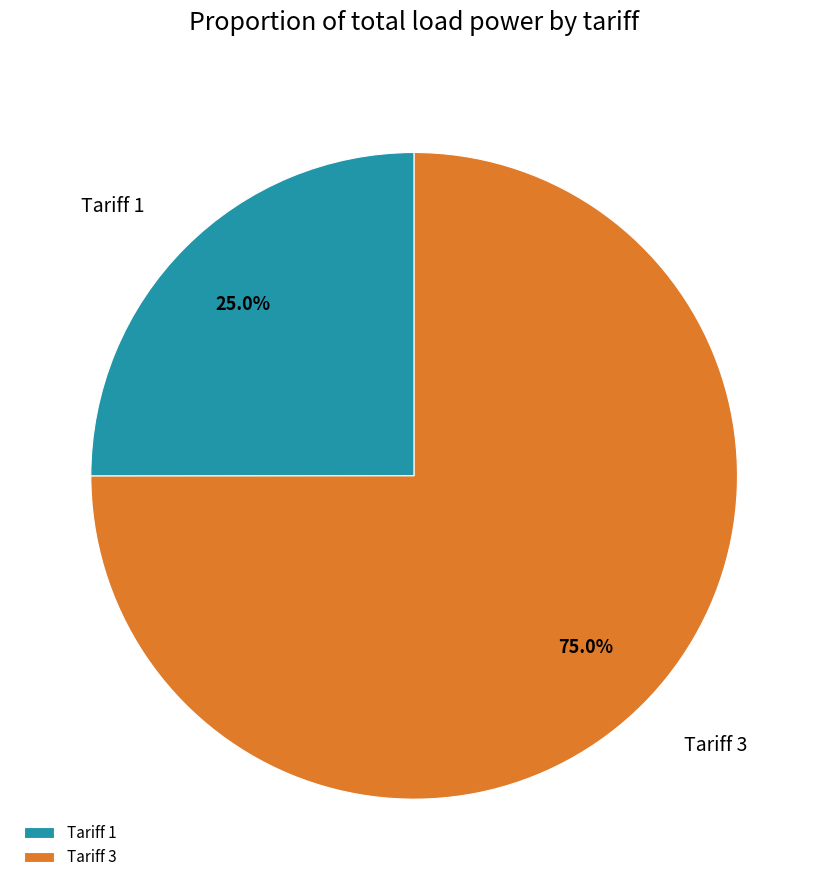

Count the number of slices in the pie.

2